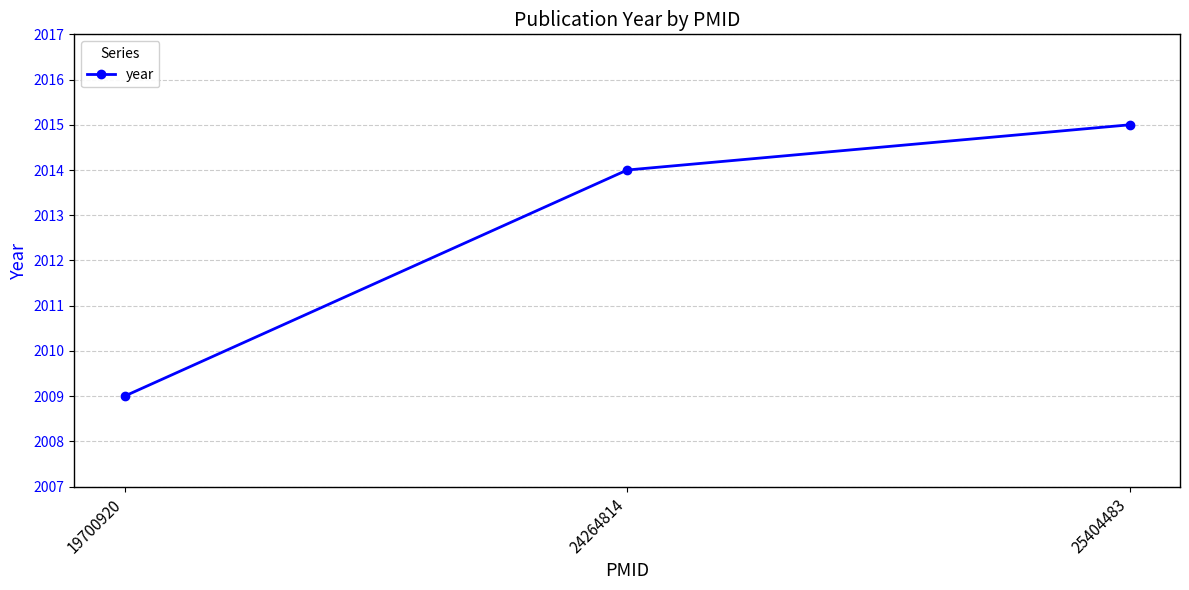

Reading left to right, extract all data points from this chart.

2009	2014	2015